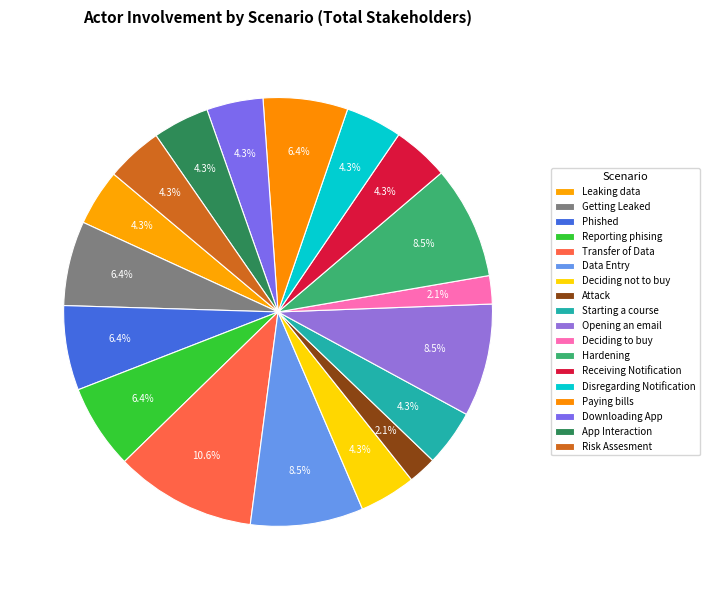

Between Transfer of Data and Risk Assesment, which is larger?

Transfer of Data